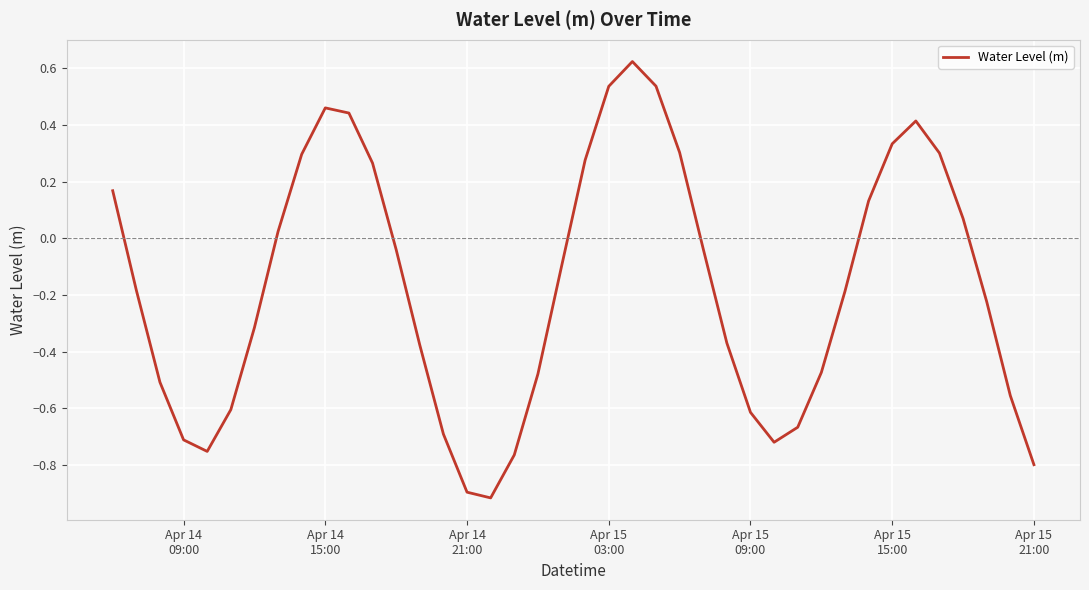

What is the minimum value shown in the chart?

-0.9